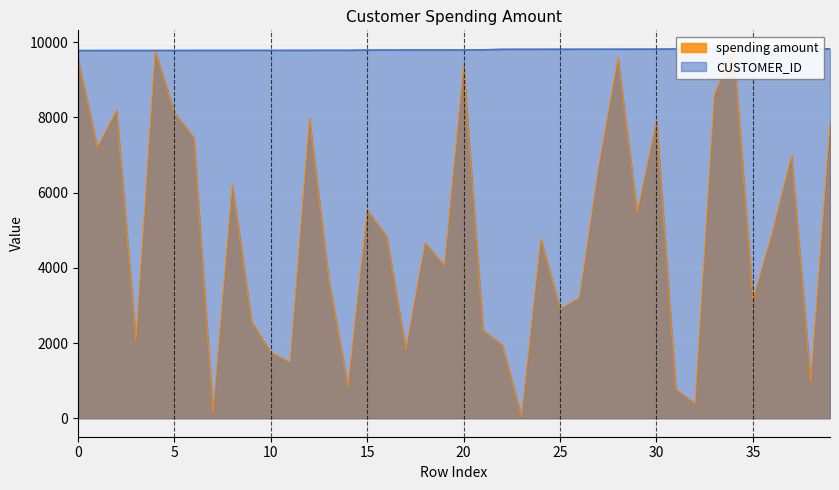

What is the highest value of the CUSTOMER_ID series?

9820.0